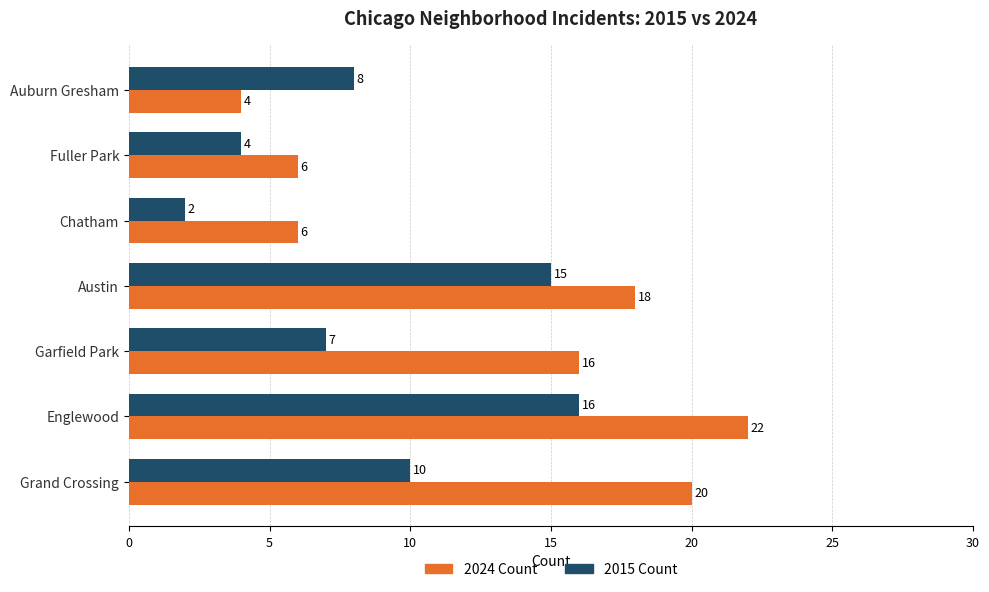

What is the difference between the highest and lowest values at Garfield Park?

9